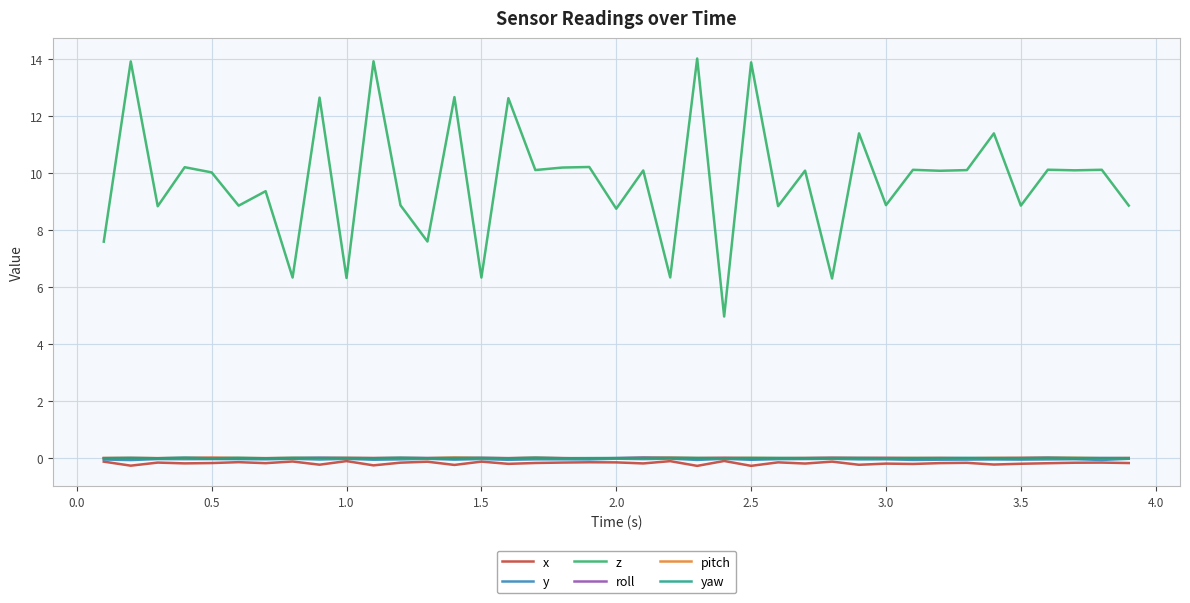

Which series has the widest spread of values?

z